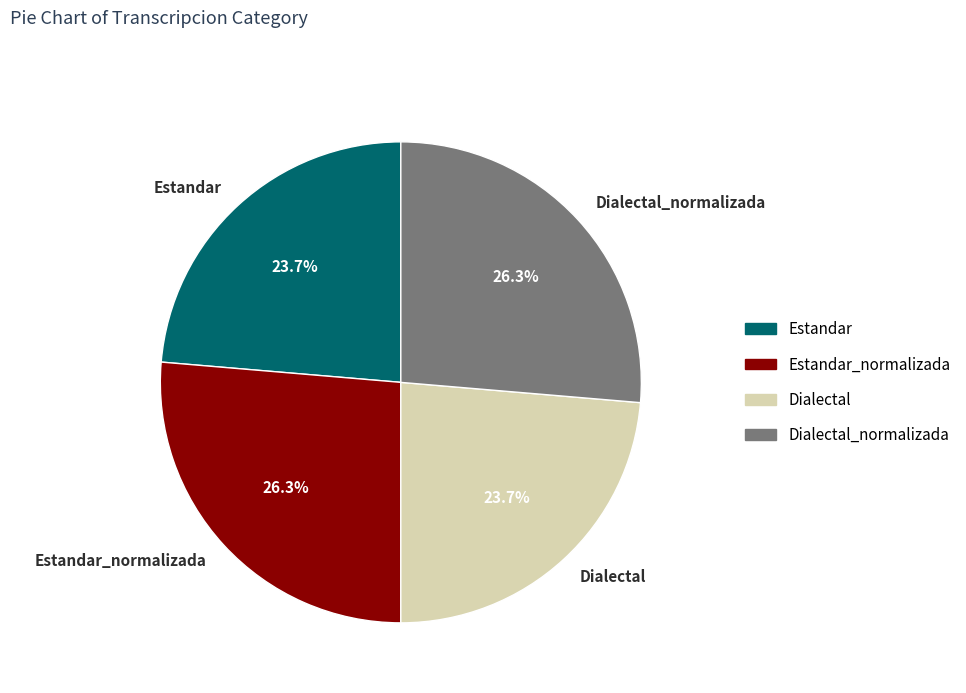

How much of the chart is everything except Dialectal_normalizada?

73.7%